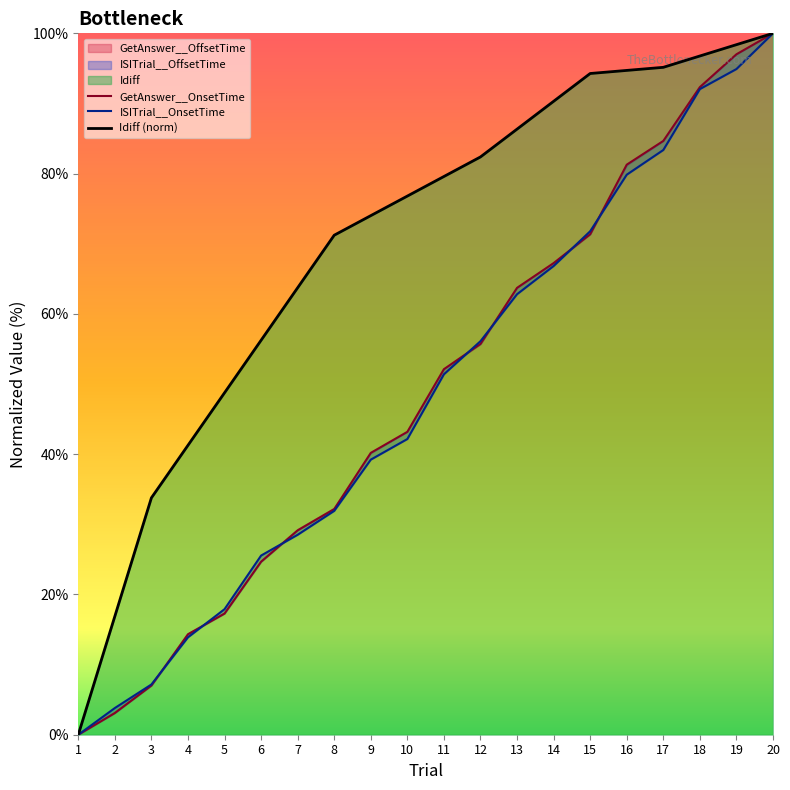

How many lines are shown in the chart?

3